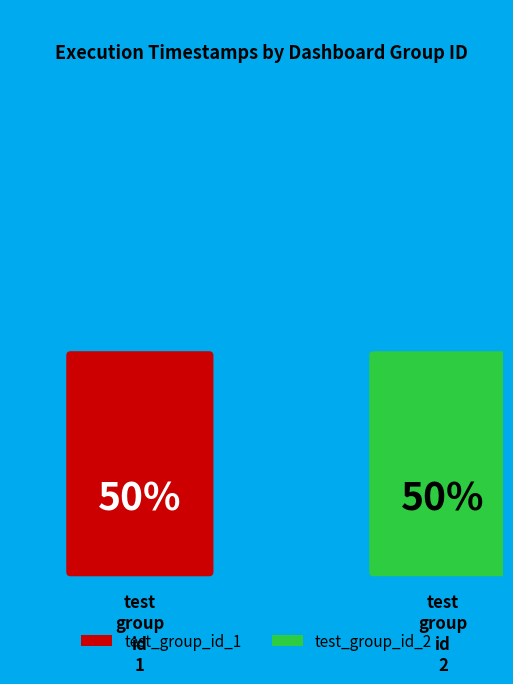

Does any single category account for the majority?

No